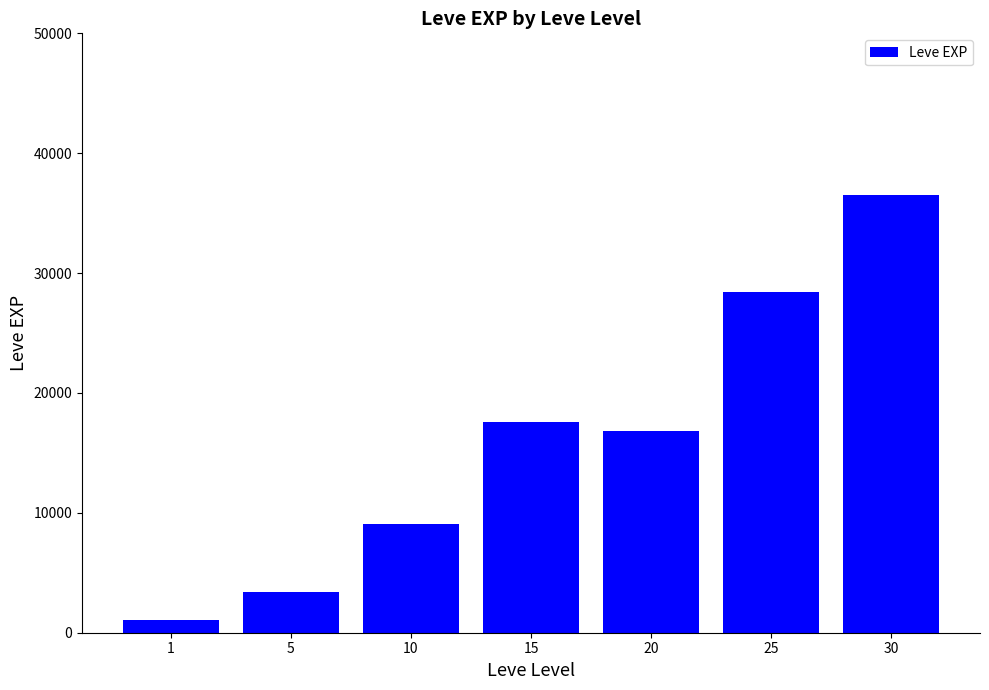

Rank the categories by value from lowest to highest.

1, 5, 10, 20, 15, 25, 30